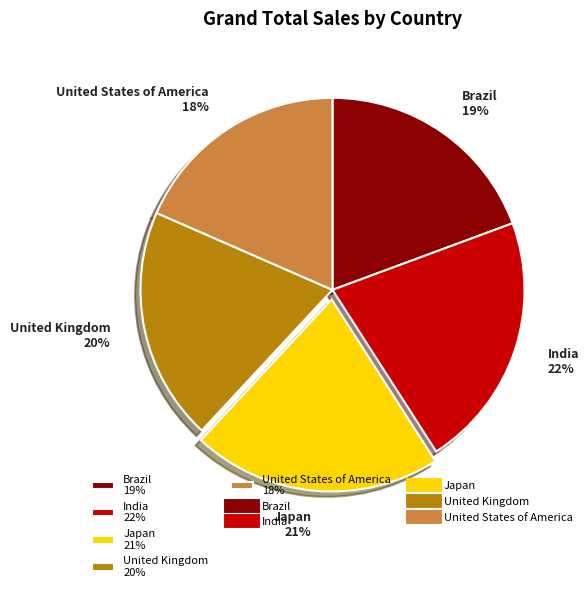

Is the sum of India and Japan greater than half?

No